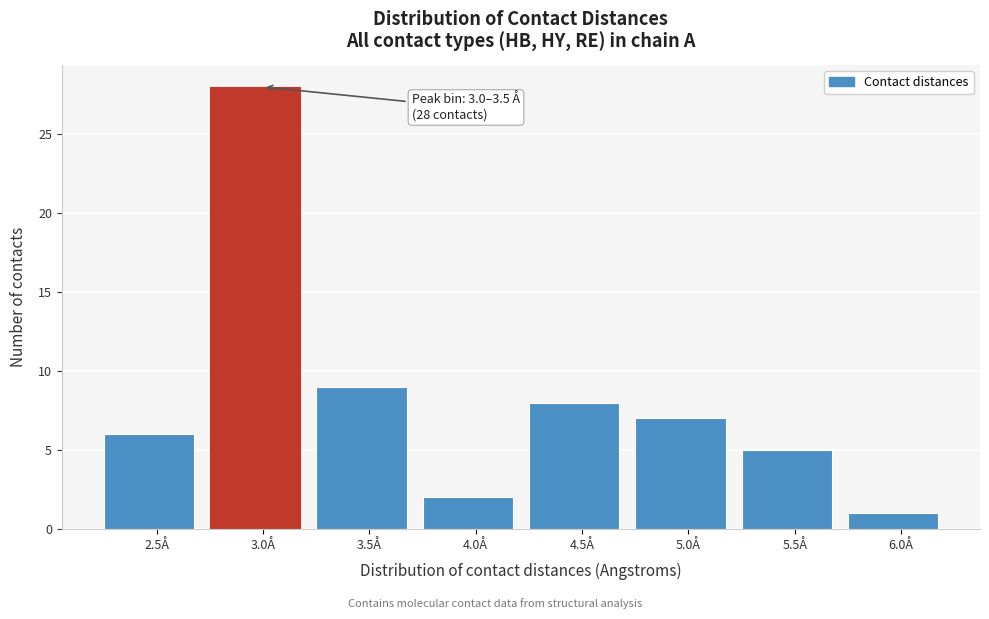

Reading left to right, what are all the values shown in this chart?

6	28	9	2	8	7	5	1